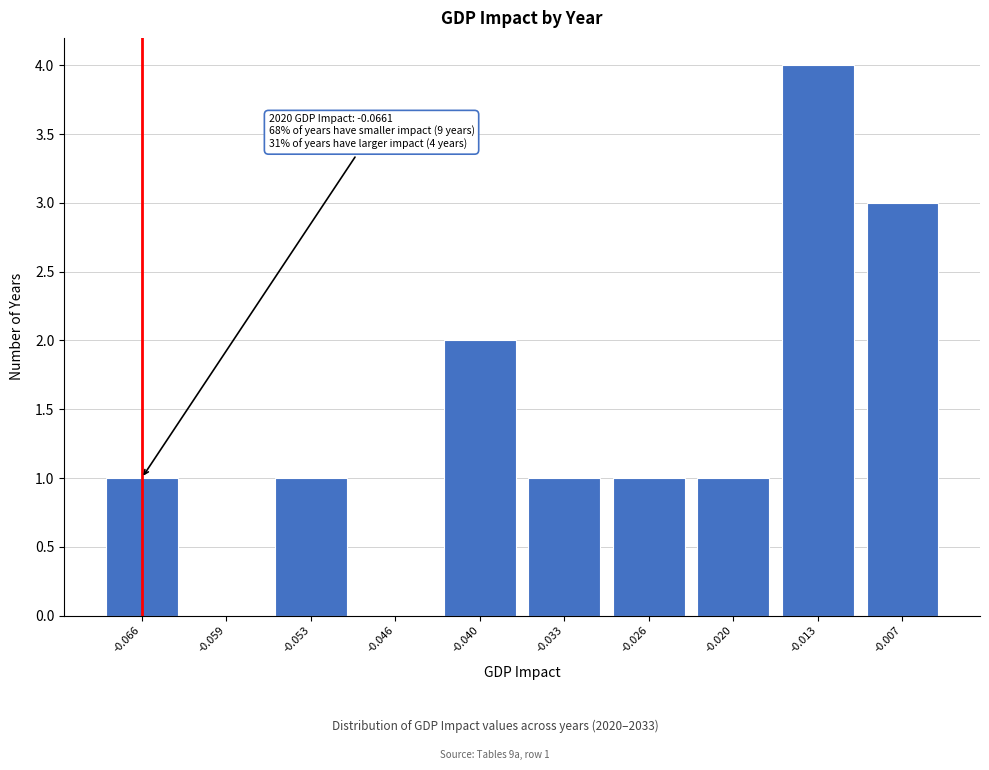

Is it true that the value at -0.059 is 2?

False